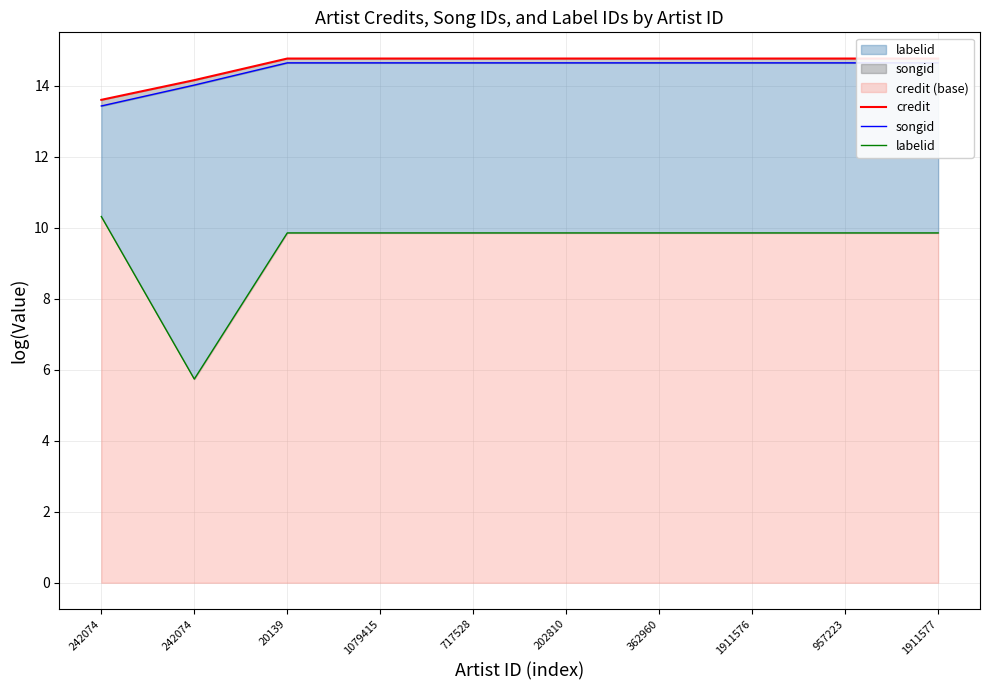

What is the approximate value of songid at 362960?

14.6